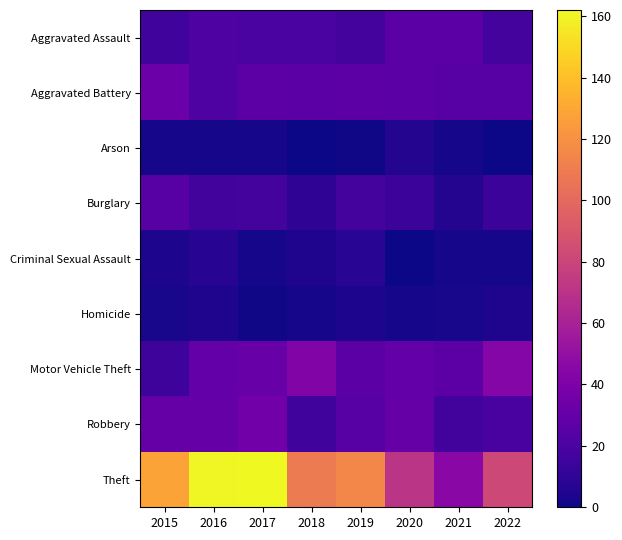

Which series changed the most between 2016 and 2022?

Theft